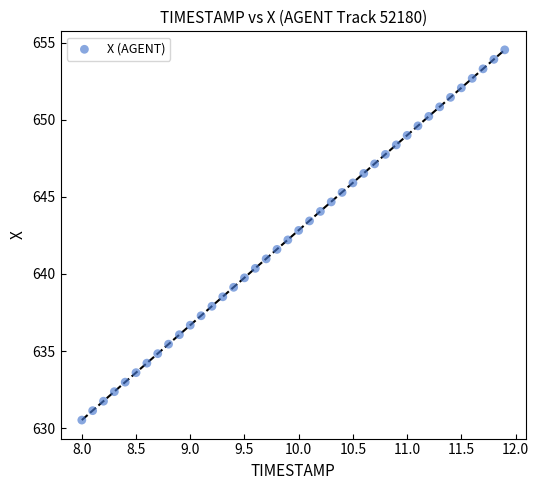

What is the range of Y values (max minus min)?

24.0